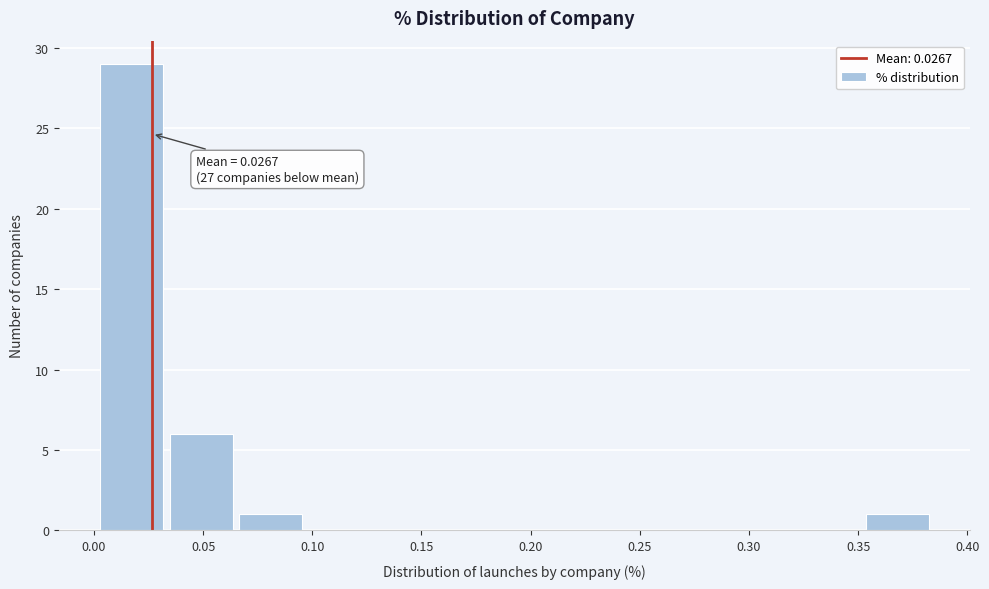

Over which range of the x-axis is the bar tallest?

0.000 to 0.035